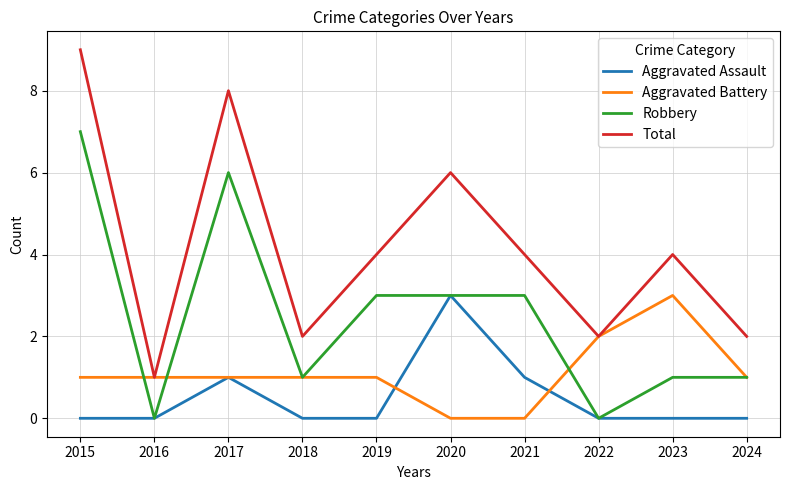

What is the maximum value for Aggravated Assault?

3